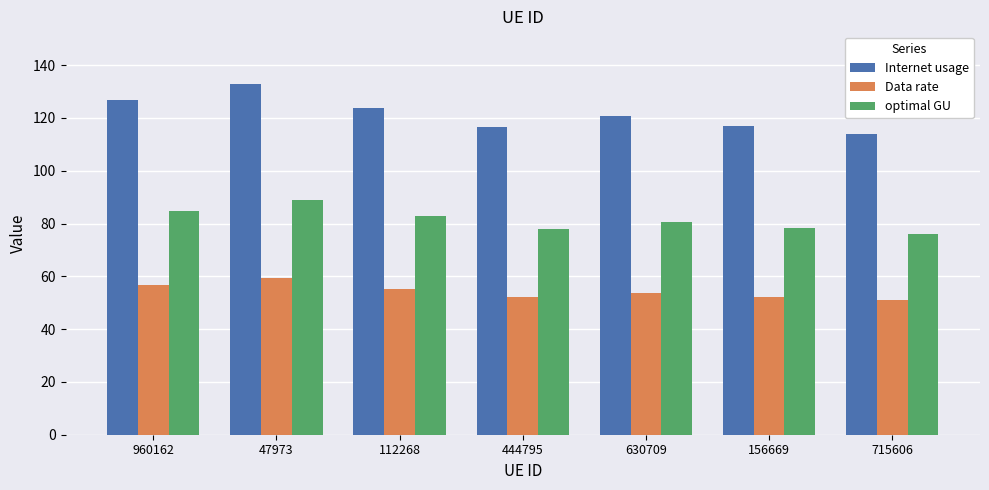

At which category is the sum across all series the highest?

47973